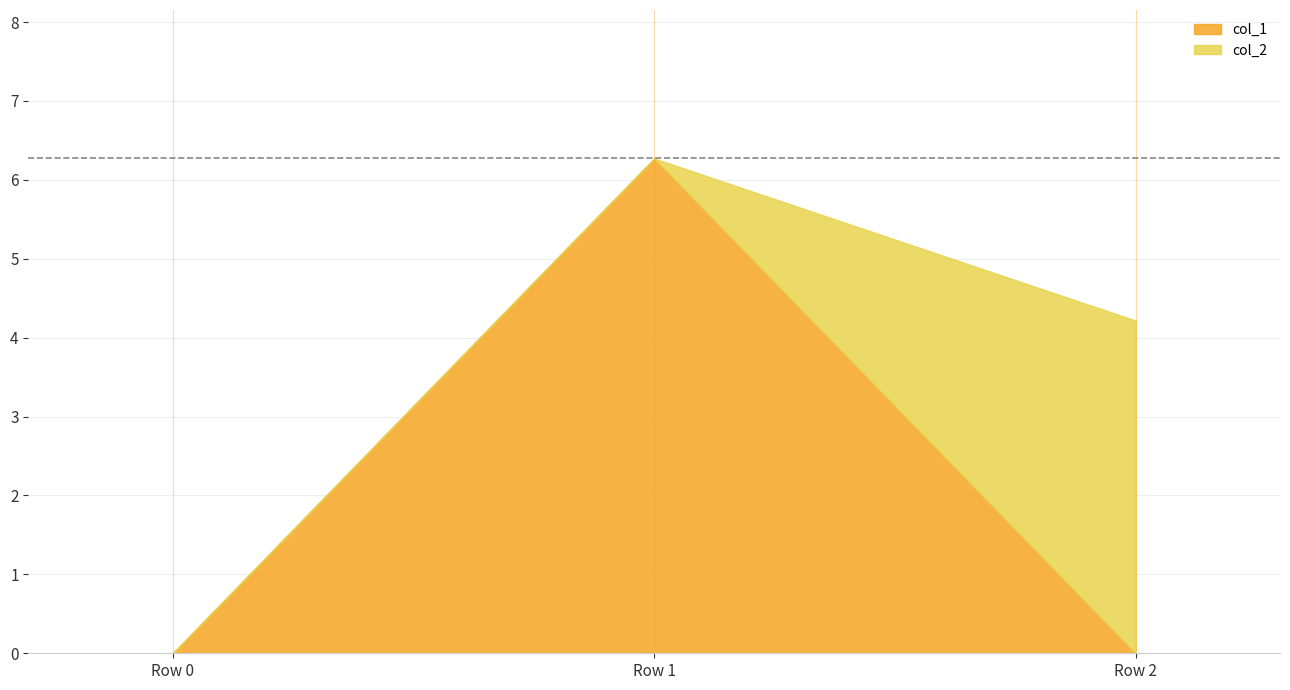

Which series changed the most between Row 0 and Row 1?

col_1